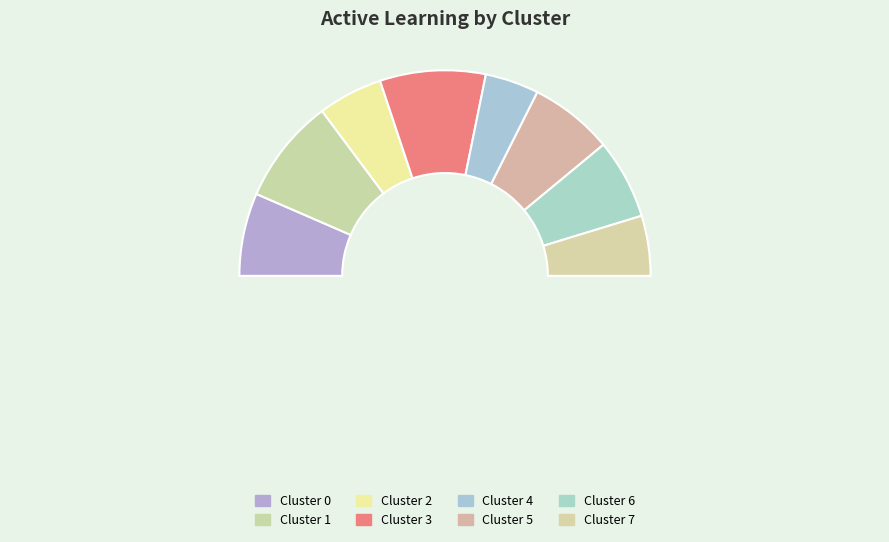

Which slice is the largest?

Cluster 3